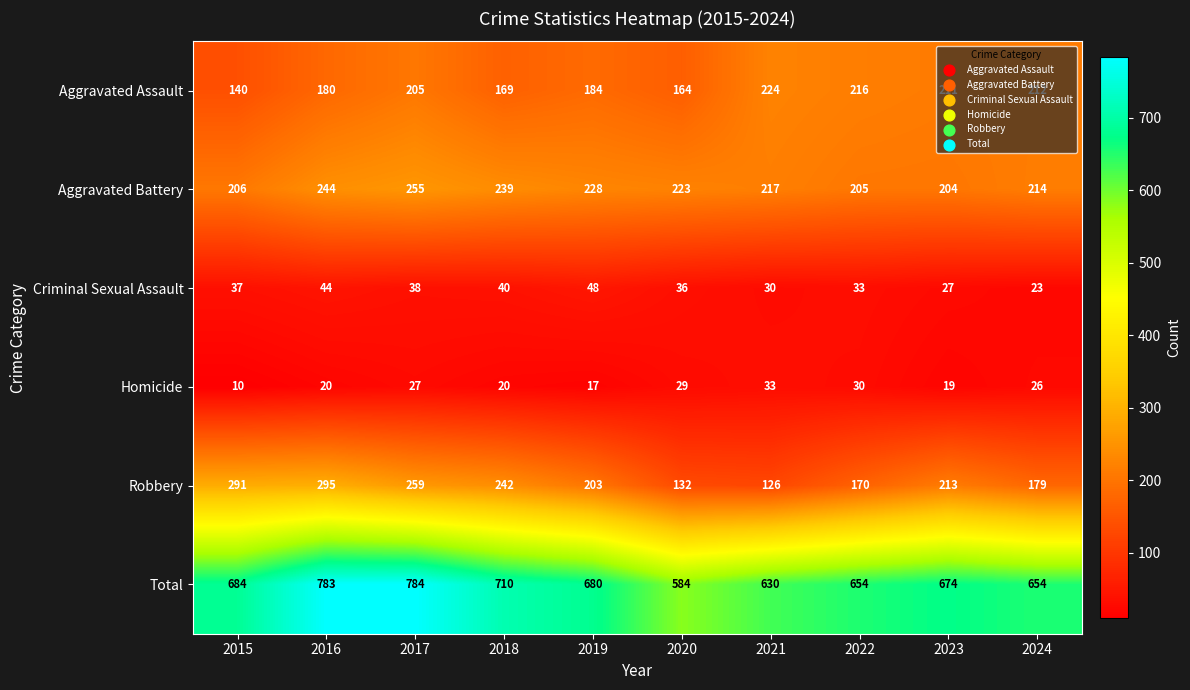

What is the difference between the second highest and minimum values in the Criminal Sexual Assault series?

21